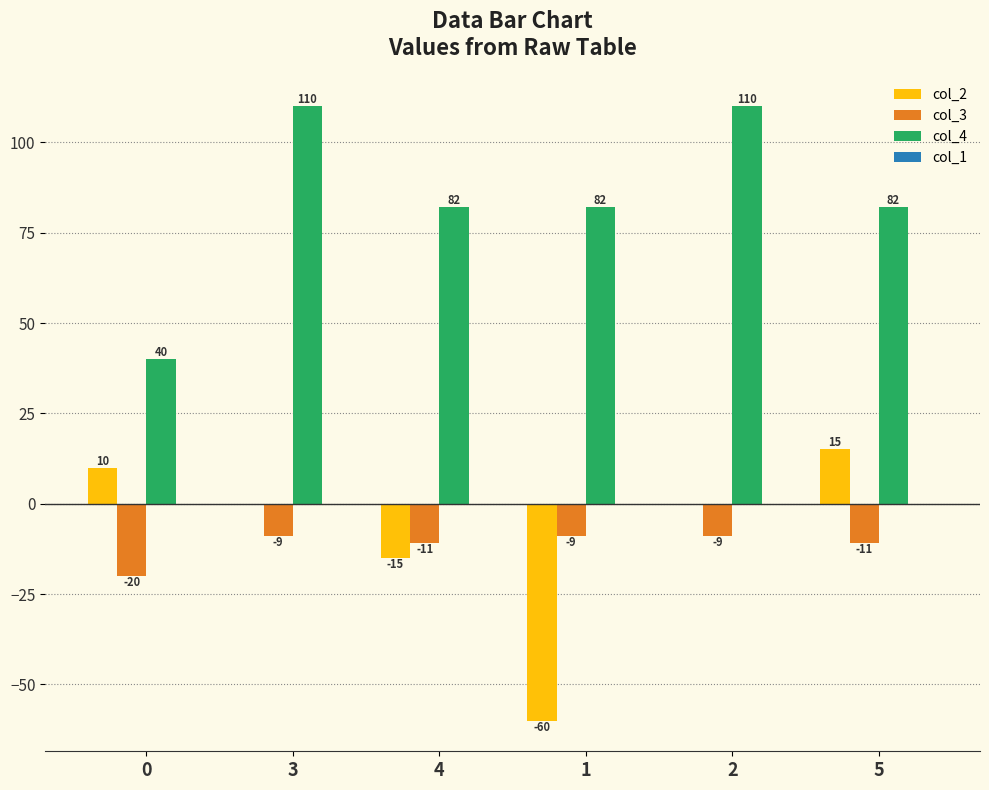

How many series are shown in this chart?

3